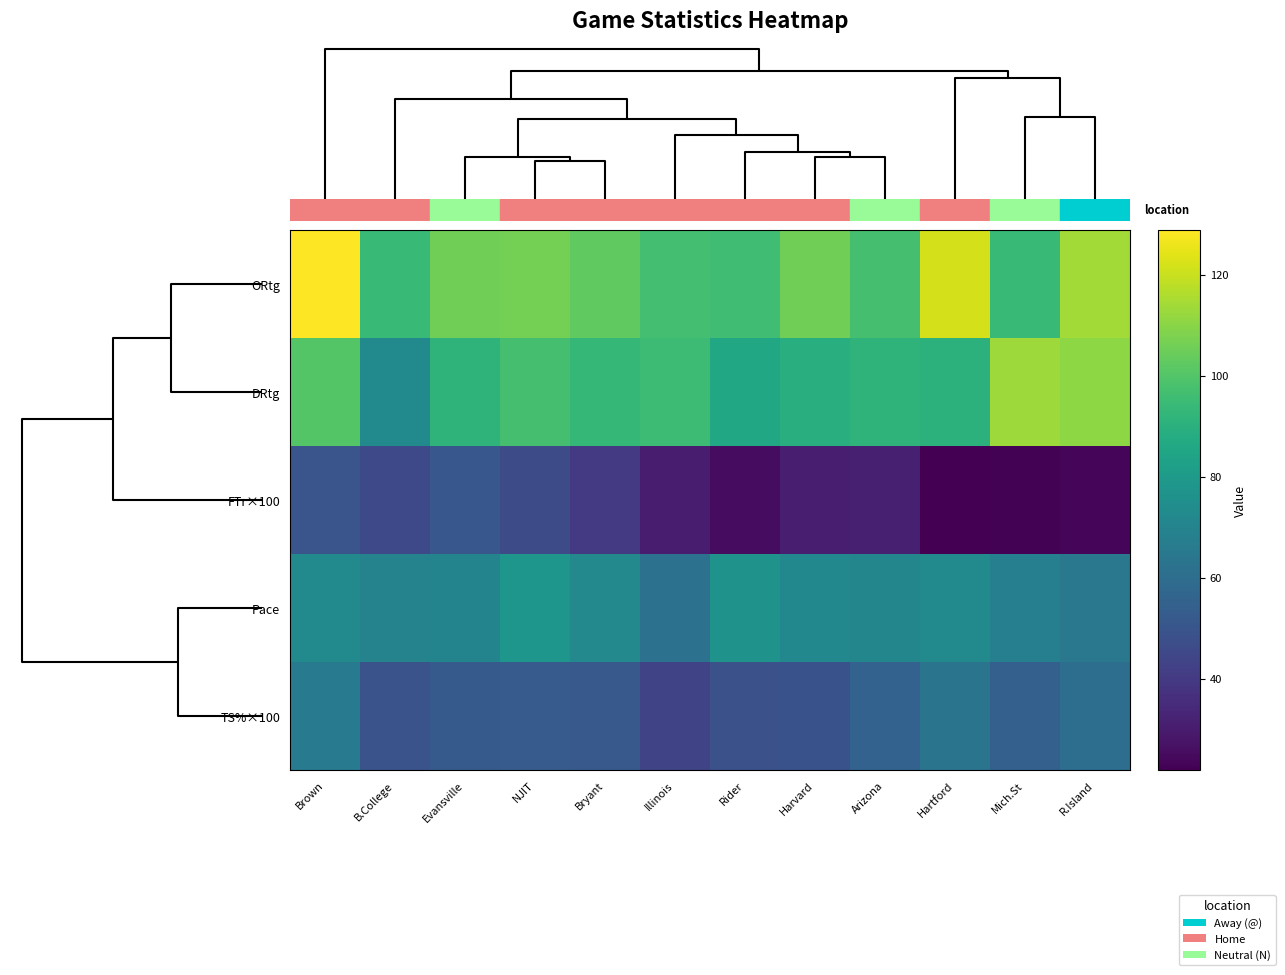

What is the smallest value displayed?

21.9